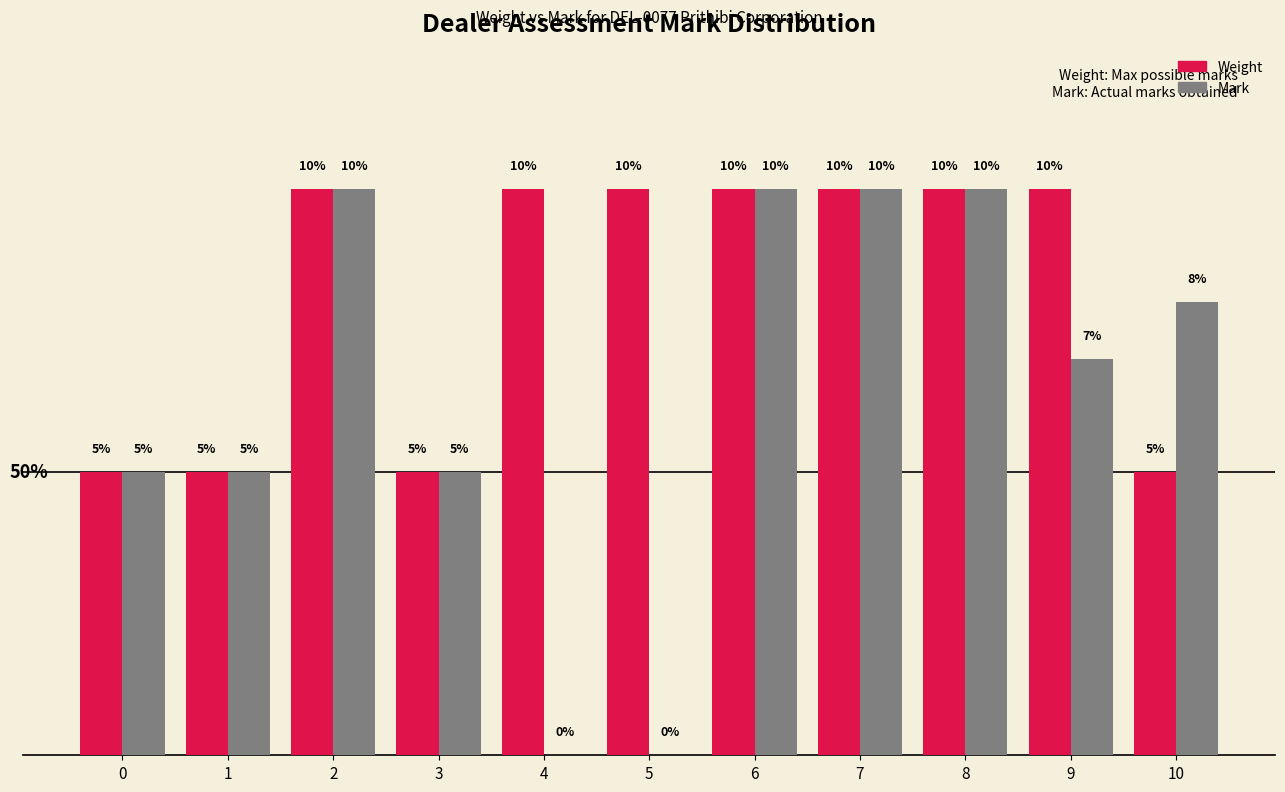

Is the value of Weight at 6 greater than the value of Mark at 1?

Yes